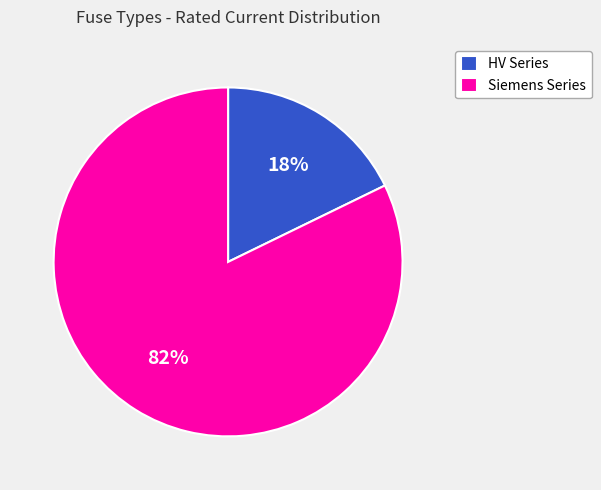

How many segments does this pie chart have?

2